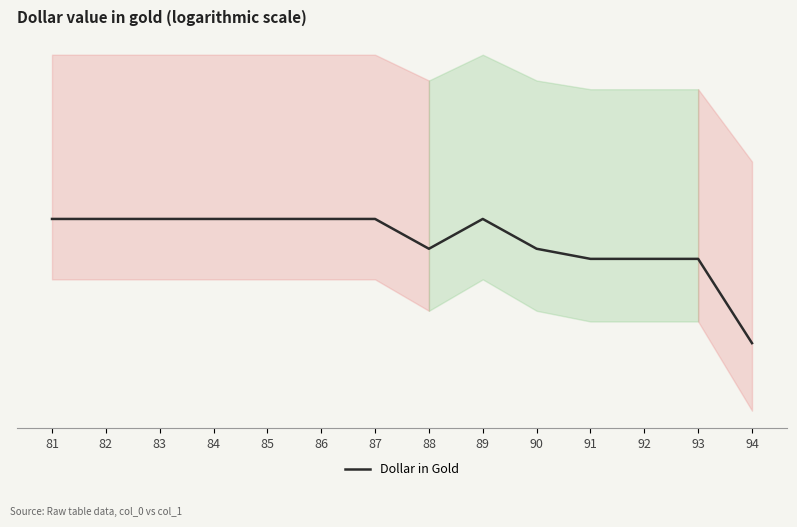

What is the change in value from 85 to 92?

-0.7